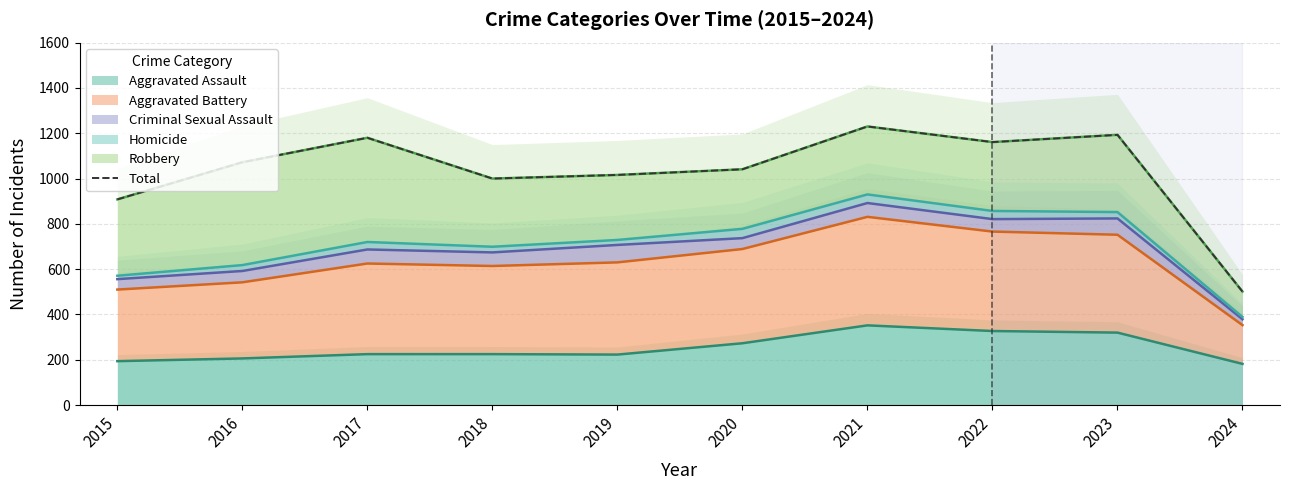

Reading left to right, extract all data points from this chart.

908	1072	1180	1000	1016	1041	1230	1161	1193	501